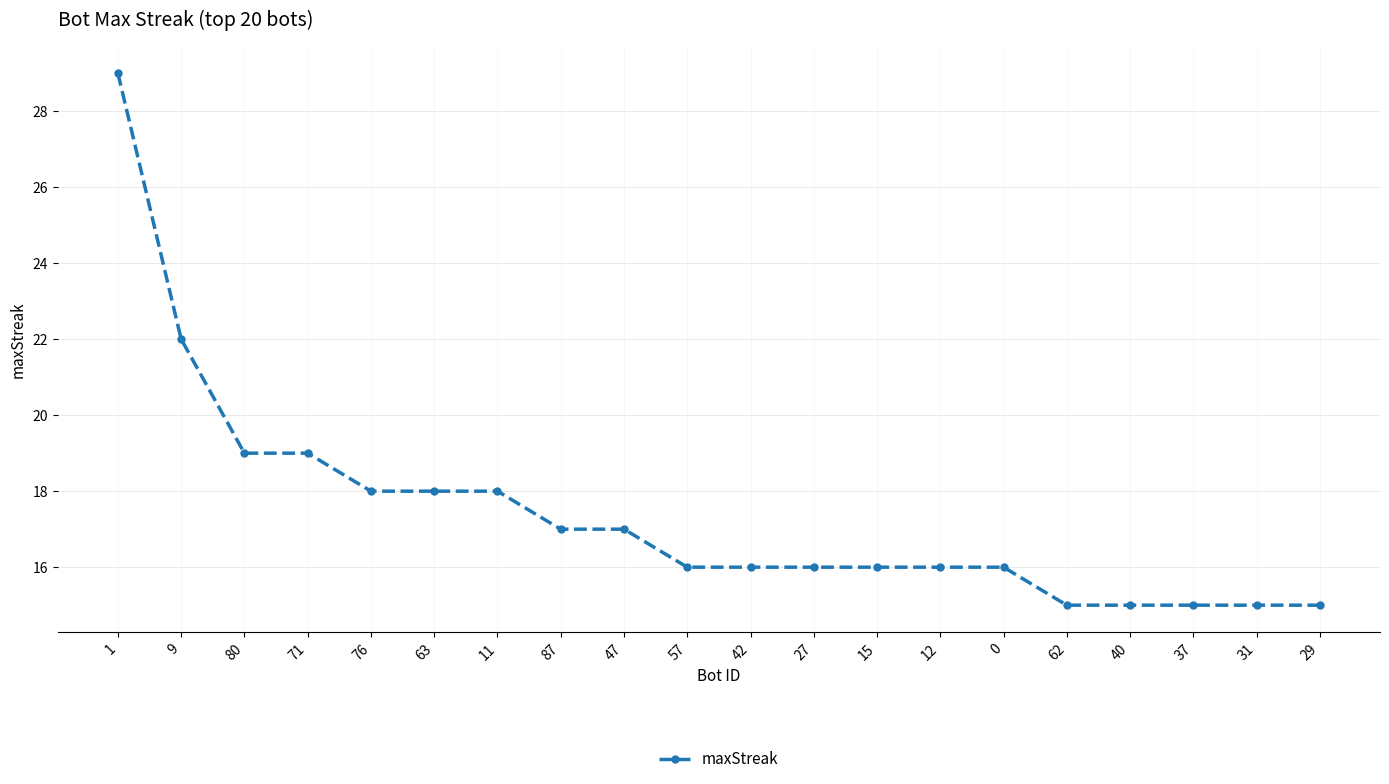

What is the sum of all values?

348